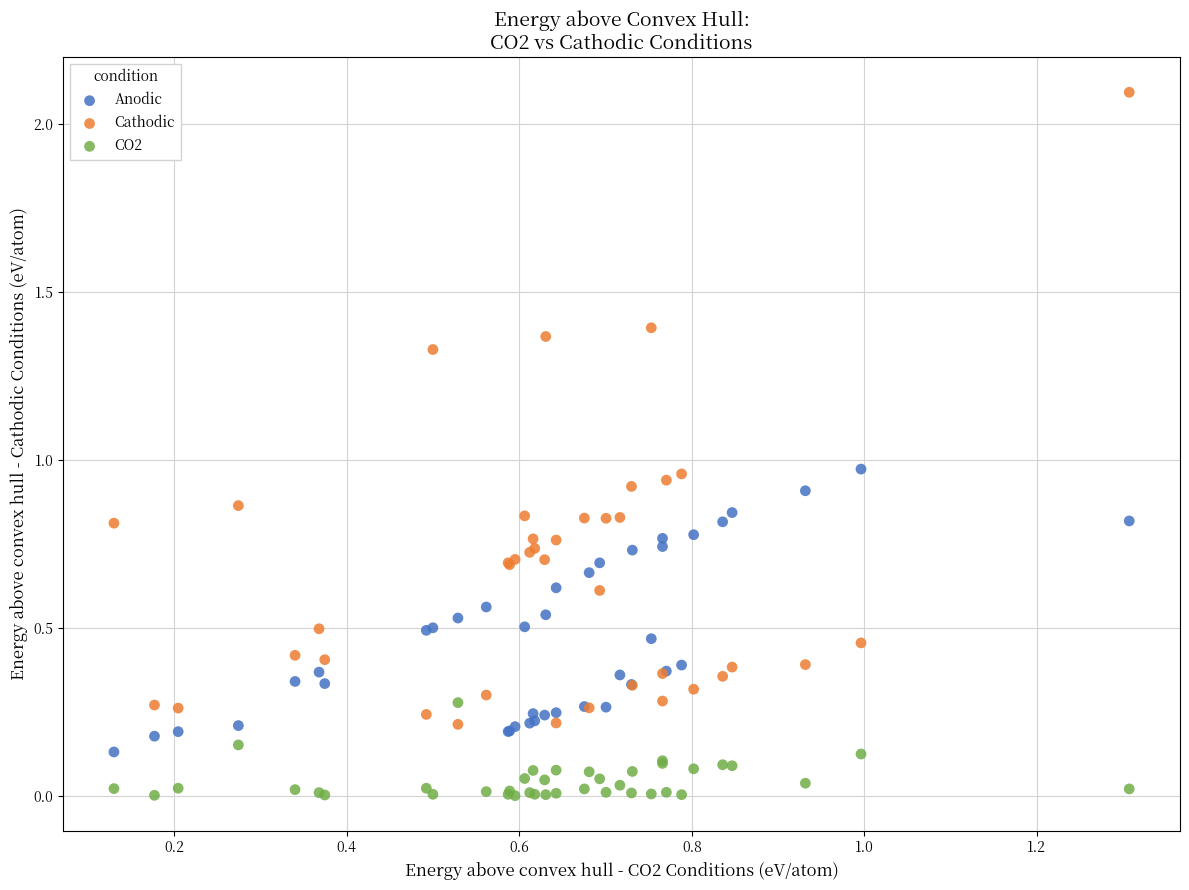

Which series has the largest Y range (max minus min)?

Cathodic